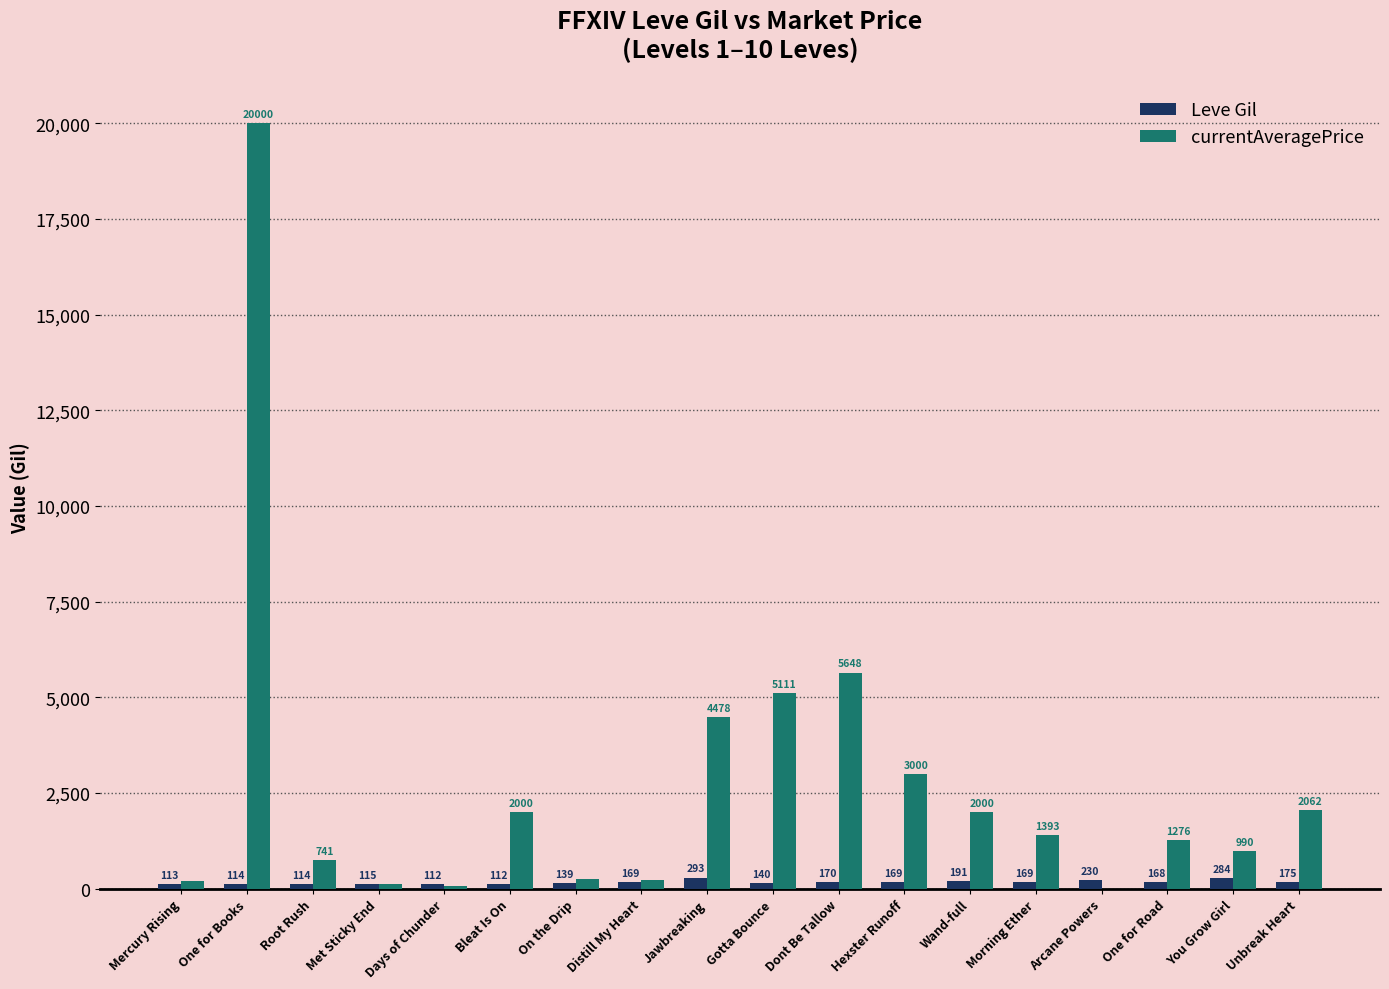

Which series has the largest total across all categories?

currentAveragePrice